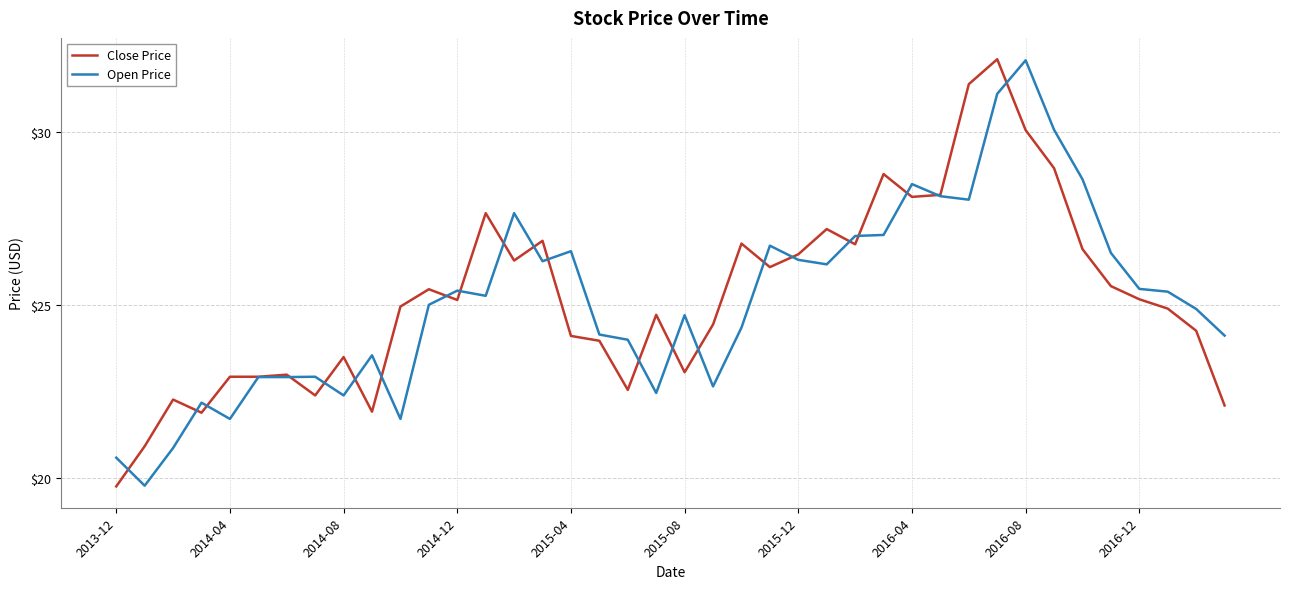

How many times do Close Price and Open Price cross each other?

22